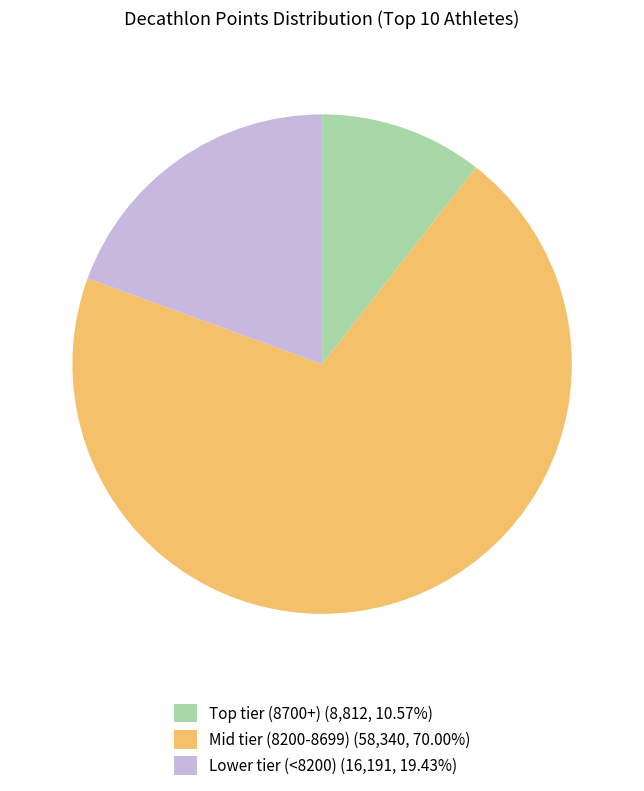

Approximately how many times larger is the value at Mid tier (8200-8699) (58,340, 70.00%) compared to Lower tier (<8200) (16,191, 19.43%)?

3.6